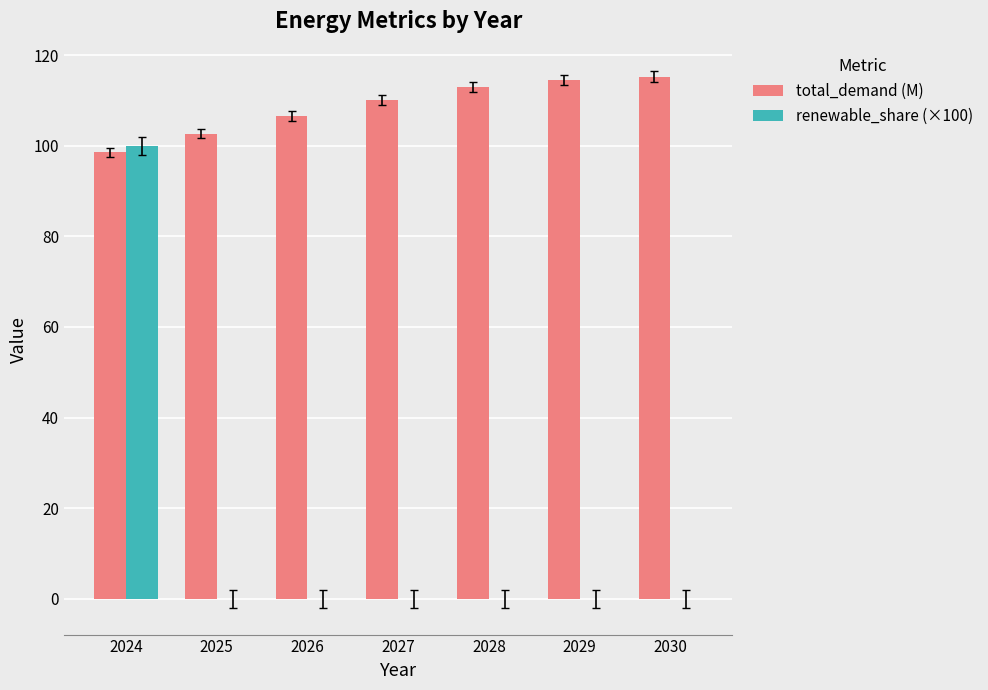

What is the sum of all renewable_share (×100) values?

100.0